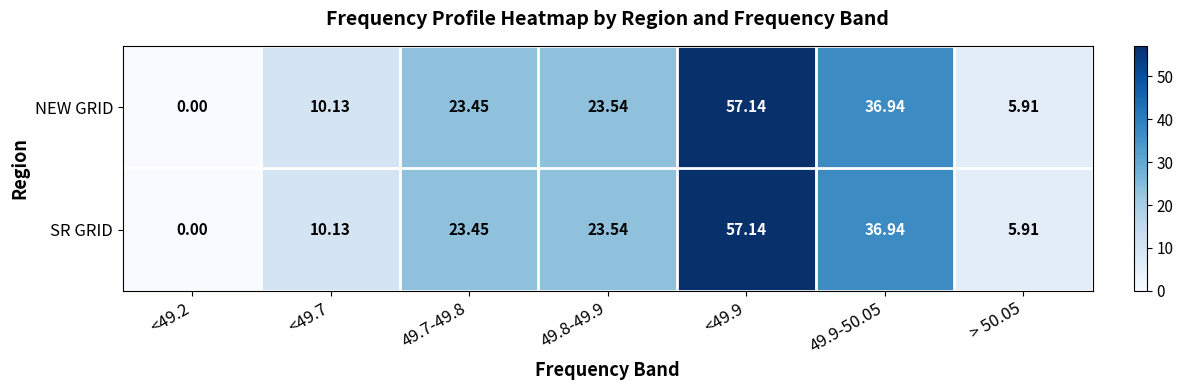

Between 49.9-50.05 and > 50.05, which series saw the biggest shift?

NEW GRID